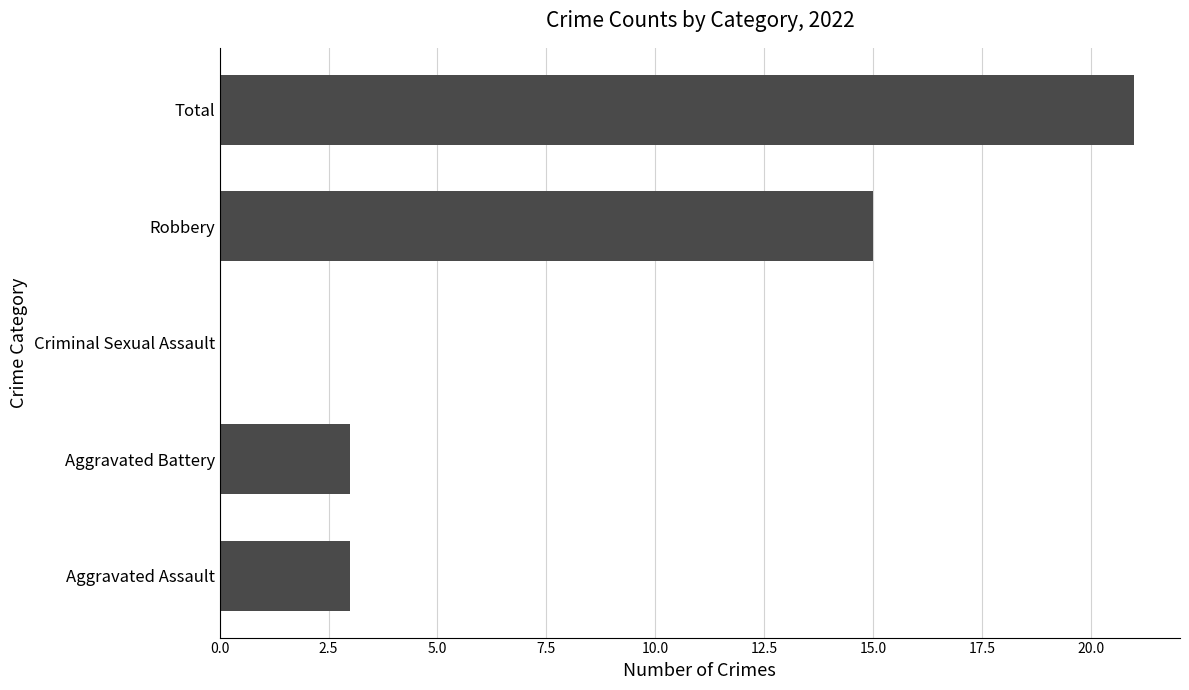

Which category has the highest value across all series?

Total